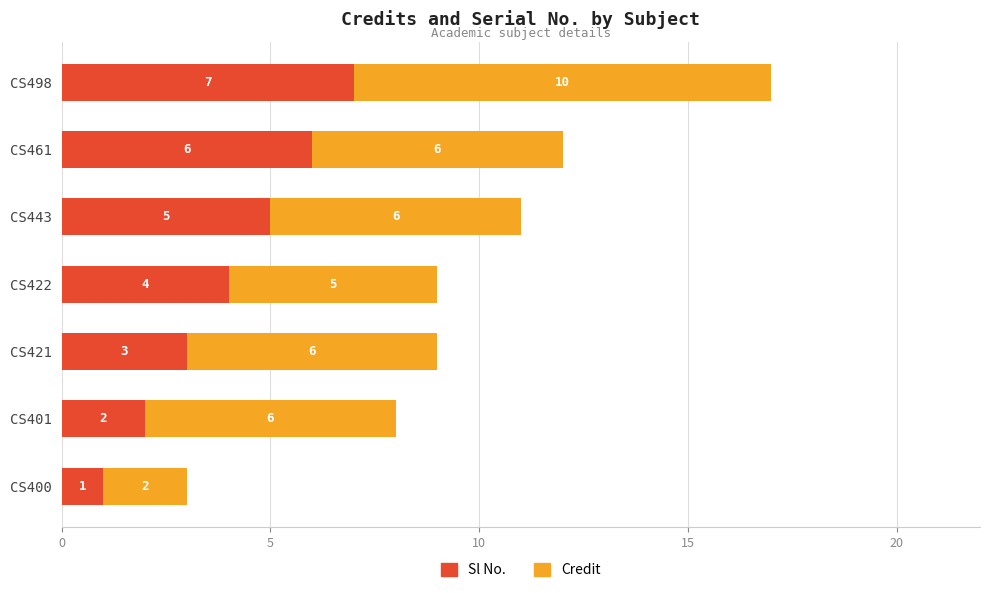

What is the total value across all series at CS461?

12